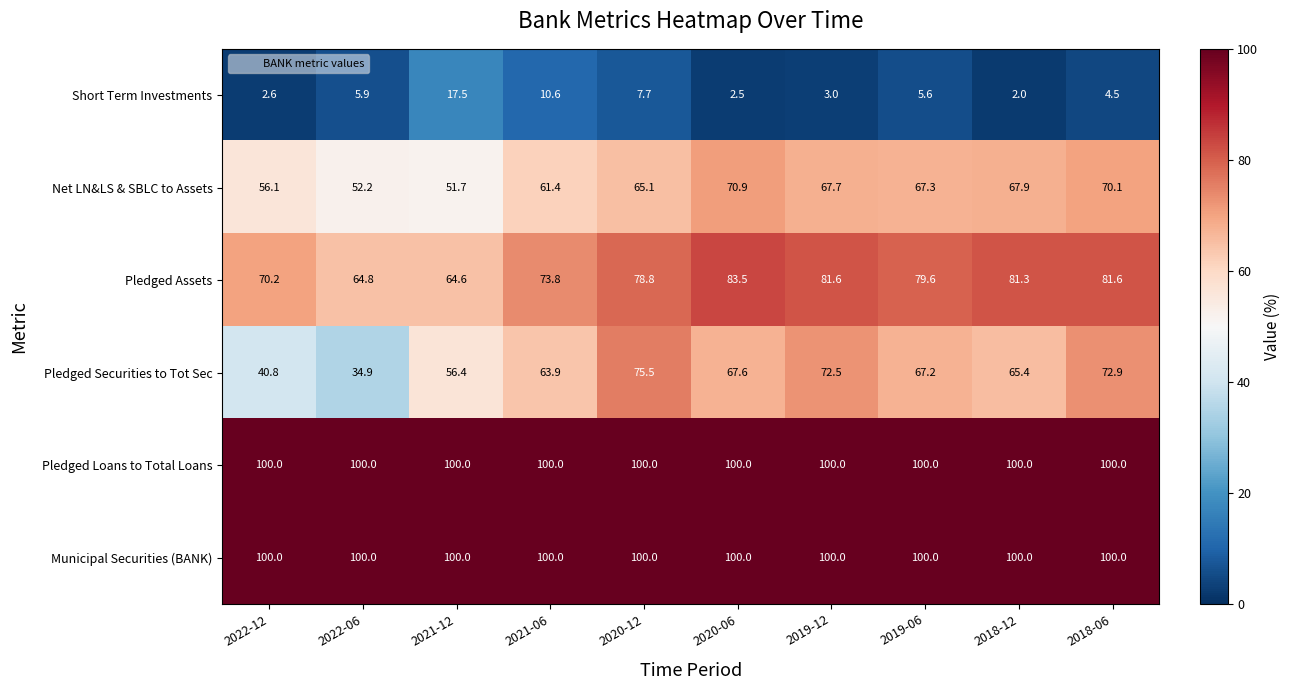

At which category is the sum across all series the highest?

2018-06